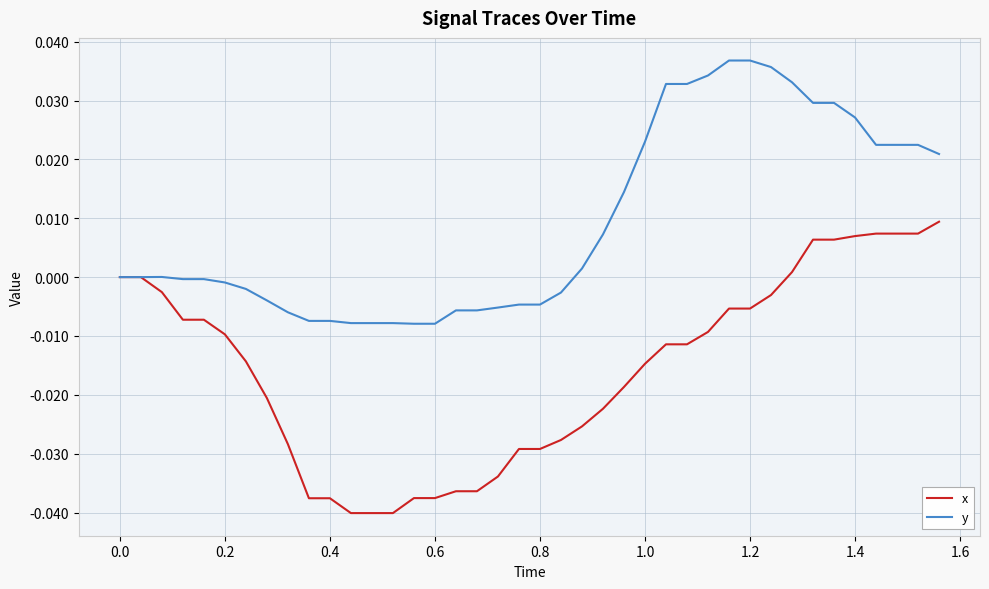

List the series in order of their overall mean, highest first.

y, x